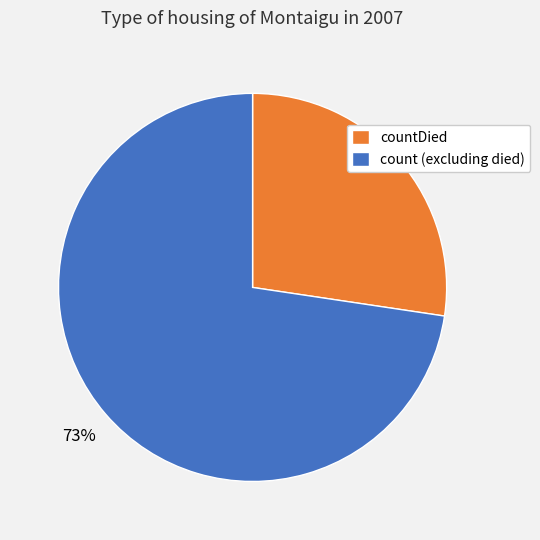

To the nearest percent, what is the combined percentage of count (excluding died) and countDied?

100%